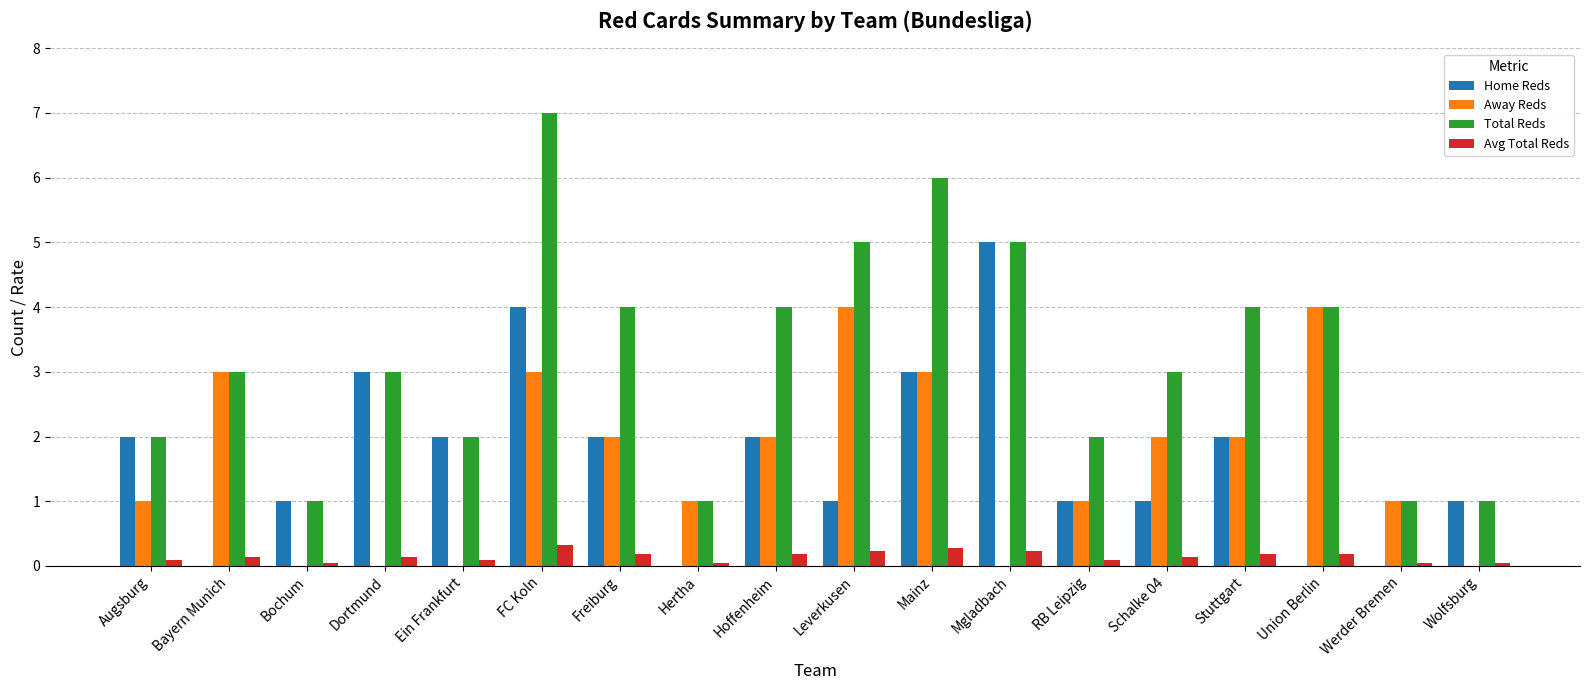

Count the number of data series in this chart.

4